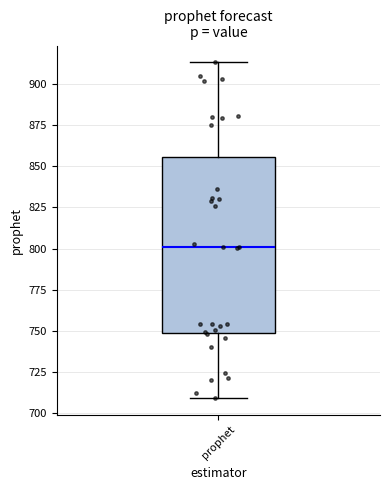

Where does the lower whisker of the box for prophet end on the y-axis? The values are not printed on the chart, so give them approximately, as read against the axis.

710